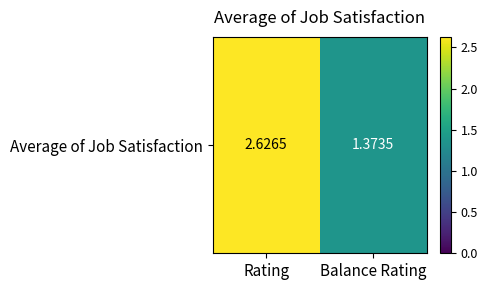

How many data points are above 2?

1